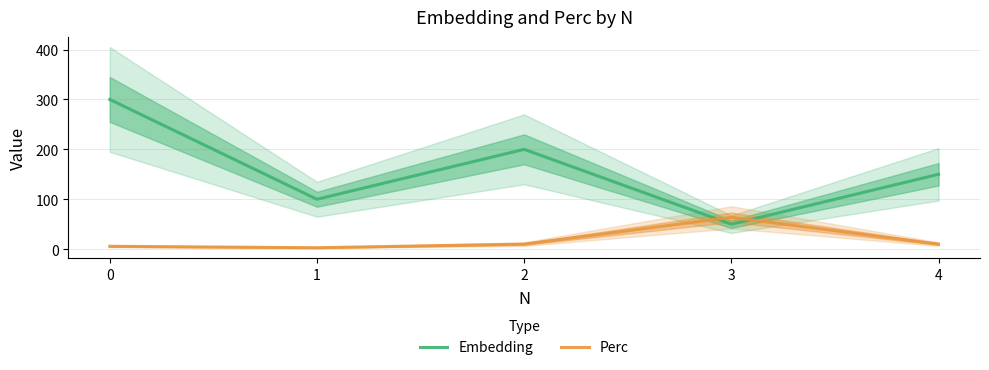

At which category does Perc reach its first local peak?

3